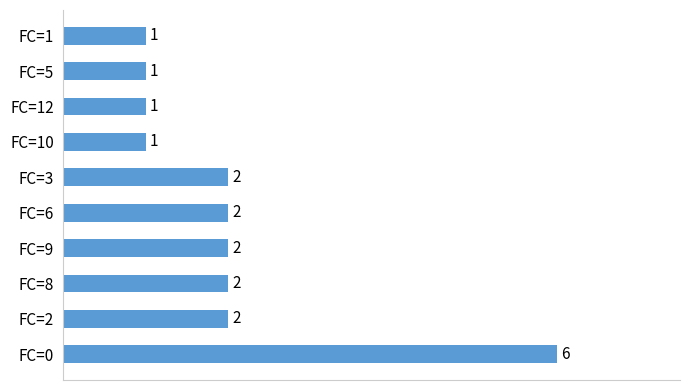

What is the minimum value shown in the chart?

1